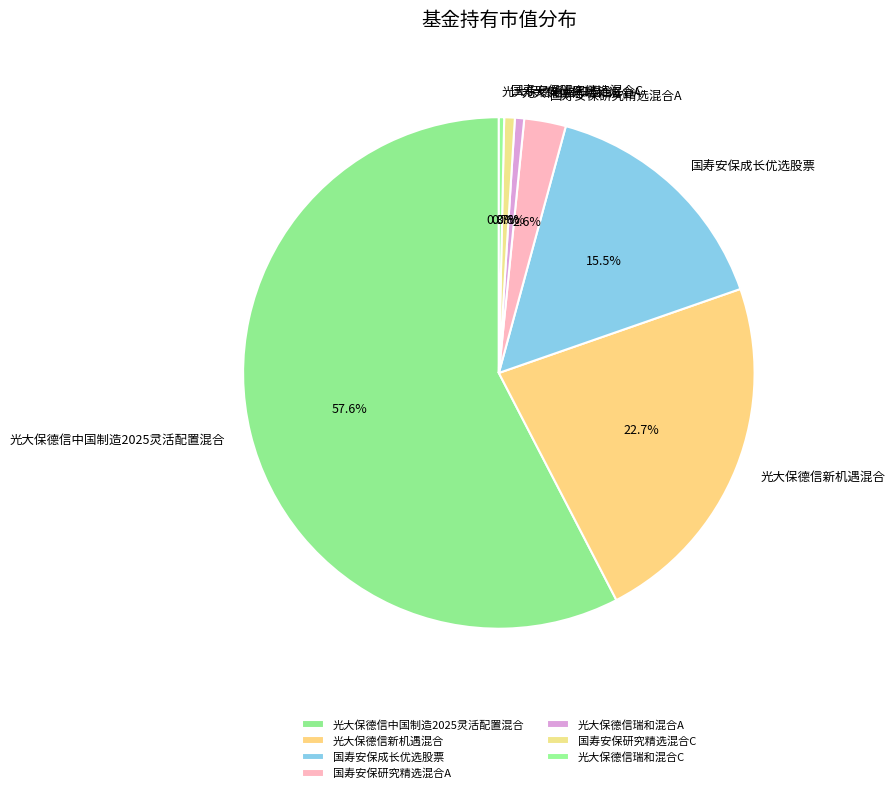

Which slice is the largest?

光大保德信中国制造2025灵活配置混合